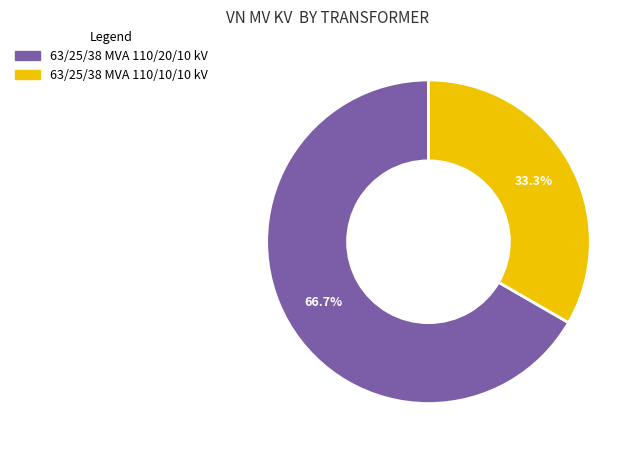

Count the number of slices in the pie.

2